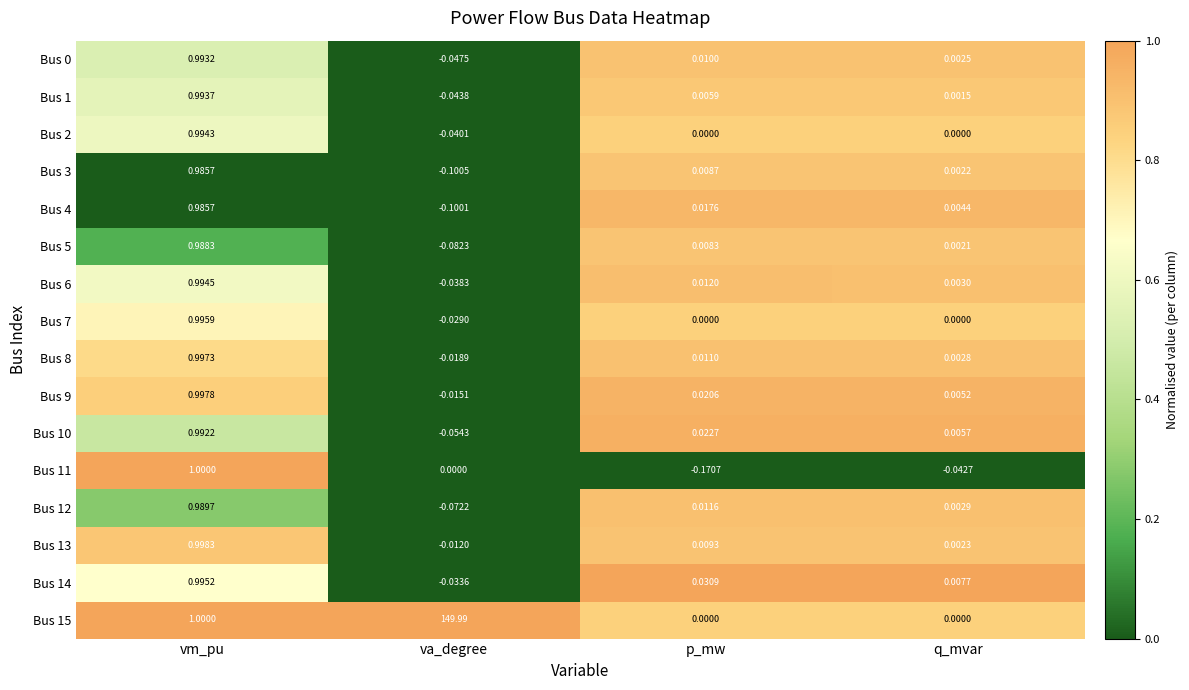

Which category has the lowest value across all series?

p_mw